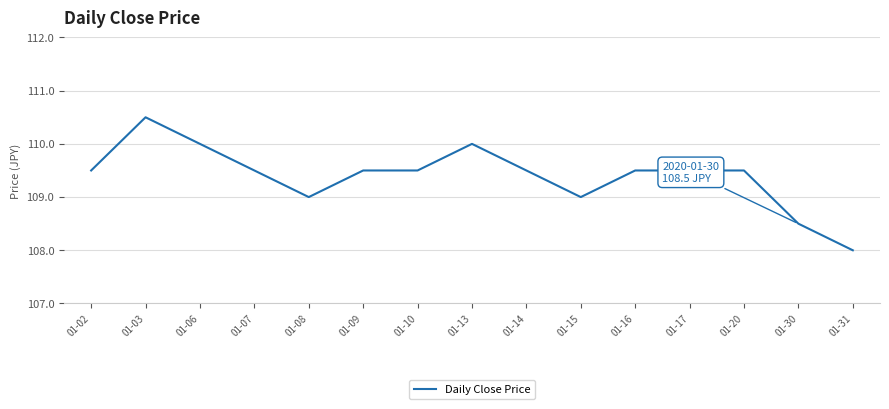

Reading left to right, transcribe all the data shown in this chart.

109.5	110.5	110.0	109.5	109.0	109.5	109.5	110.0	109.5	109.0	109.5	109.5	109.5	108.5	108.0